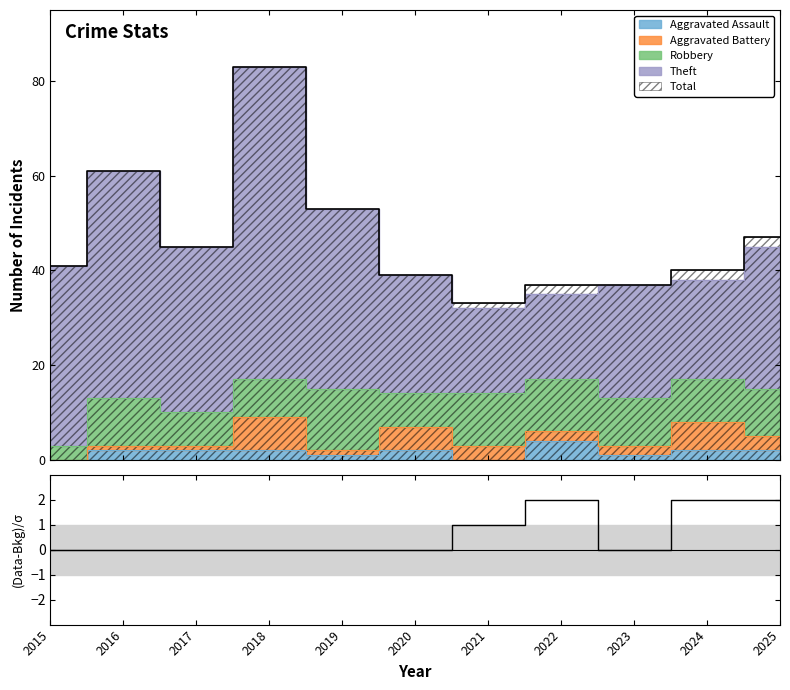

What is the value of the 11th point from the left?

2